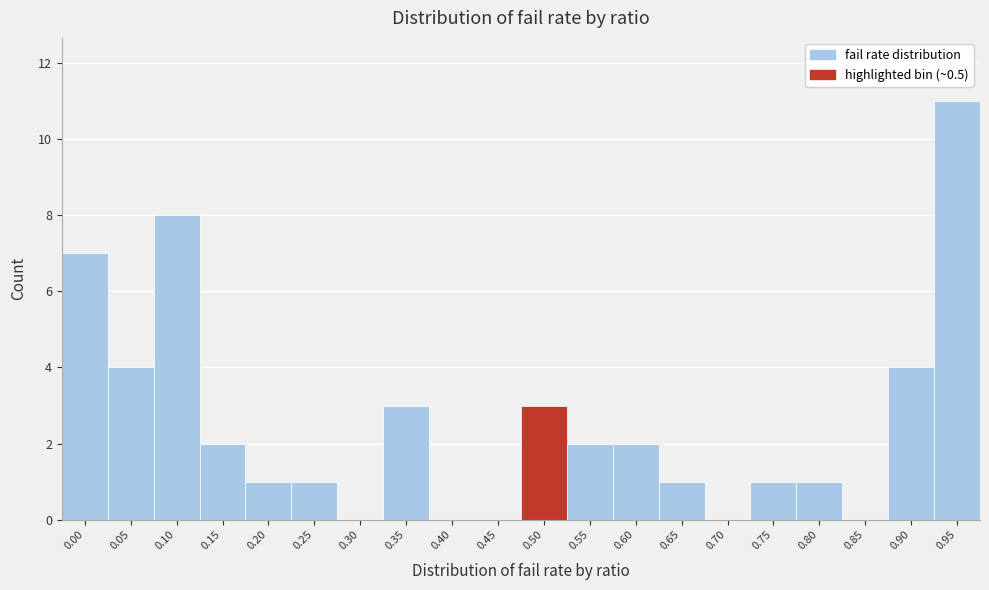

Reading left to right, extract all data points from this chart.

0.00=7	0.05=4	0.10=8	0.15=2	0.20=1	0.25=1	0.30=0	0.35=3	0.40=0	0.45=0	0.50=3	0.55=2	0.60=2	0.65=1	0.70=0	0.75=1	0.80=1	0.85=0	0.90=4	0.95=11